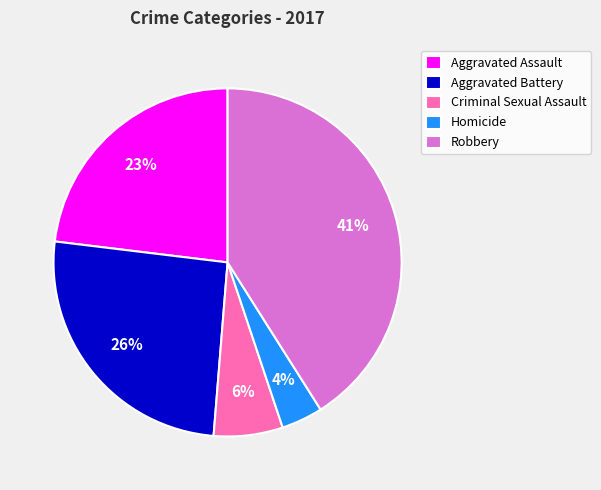

Rank the categories by value from highest to lowest.

Robbery, Aggravated Battery, Aggravated Assault, Criminal Sexual Assault, Homicide